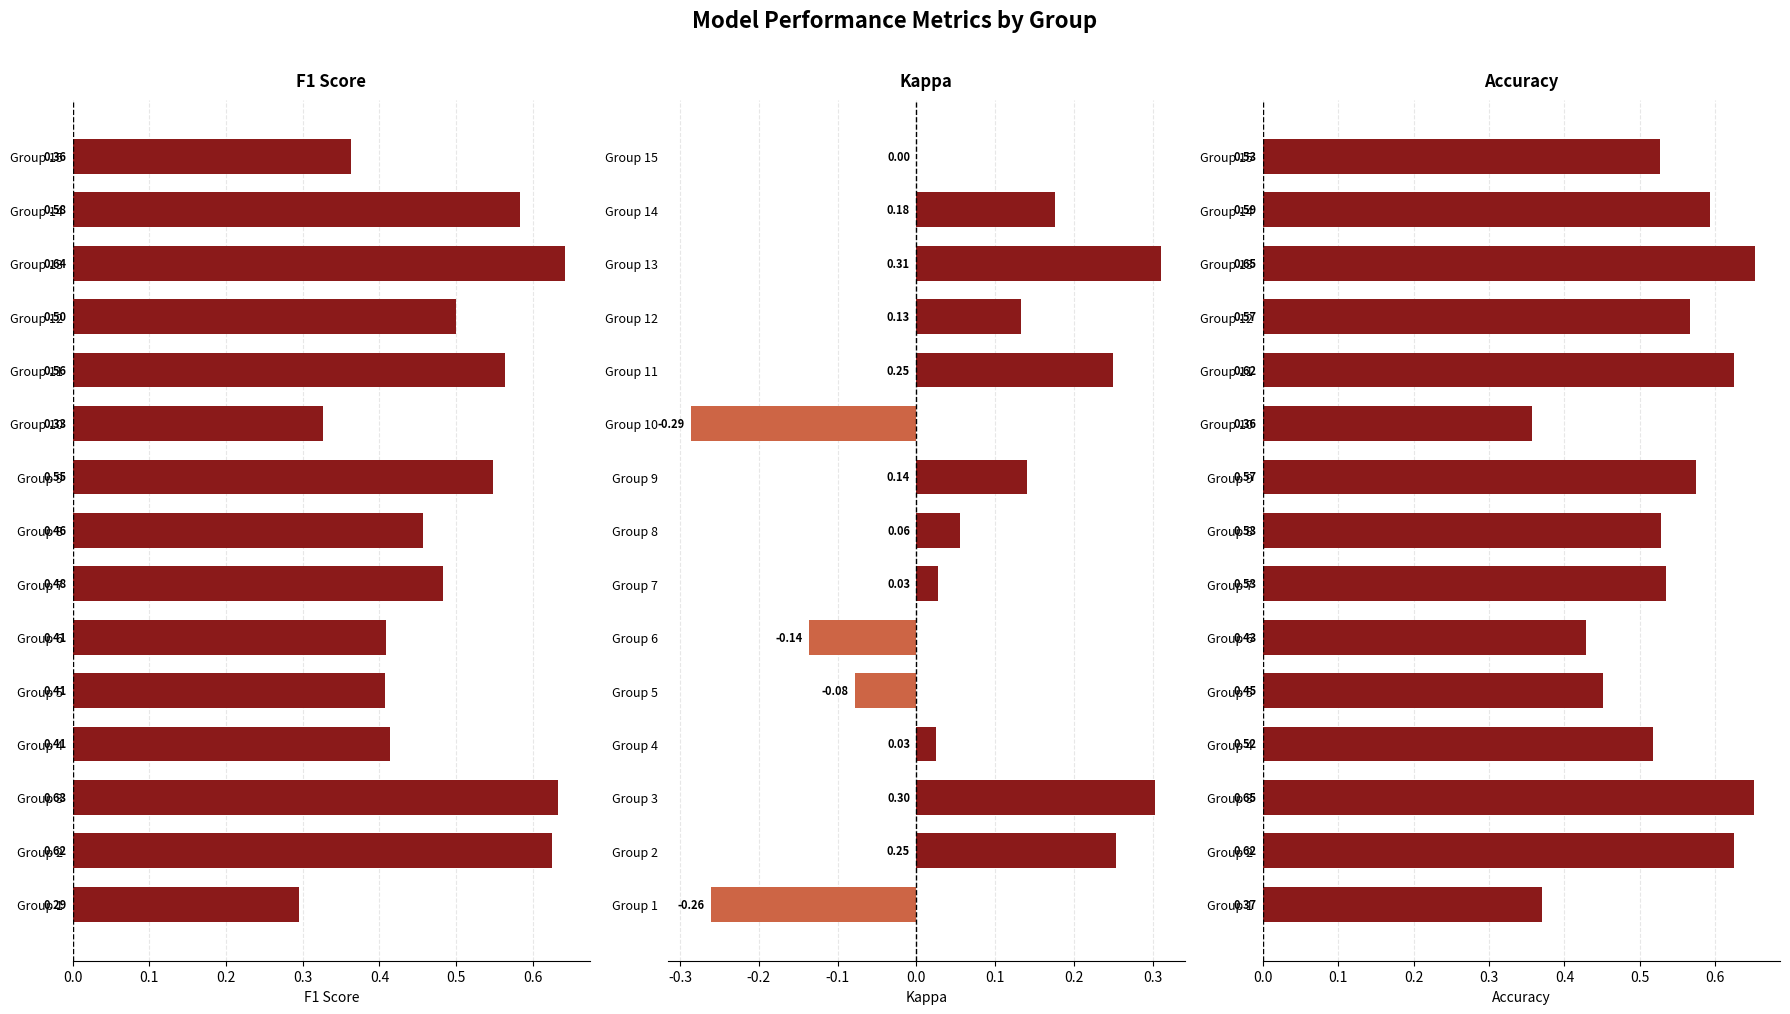

Are the bars horizontal?

Yes